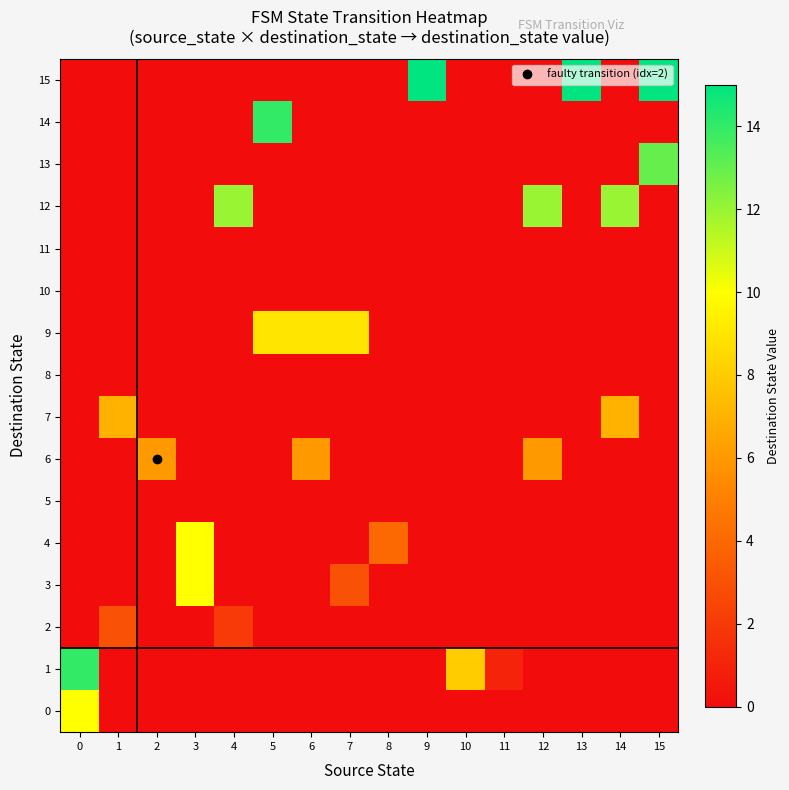

Which category has the lowest value across all series?

1